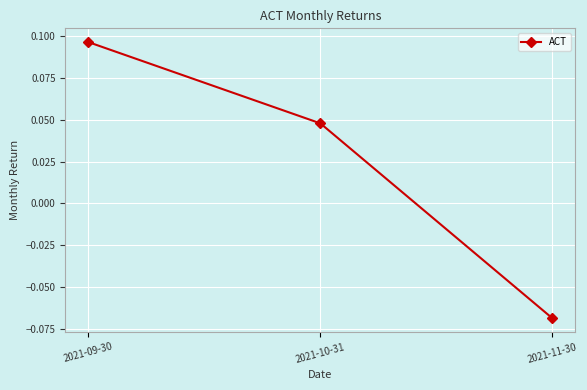

What position from the right is 2021-10-31?

2